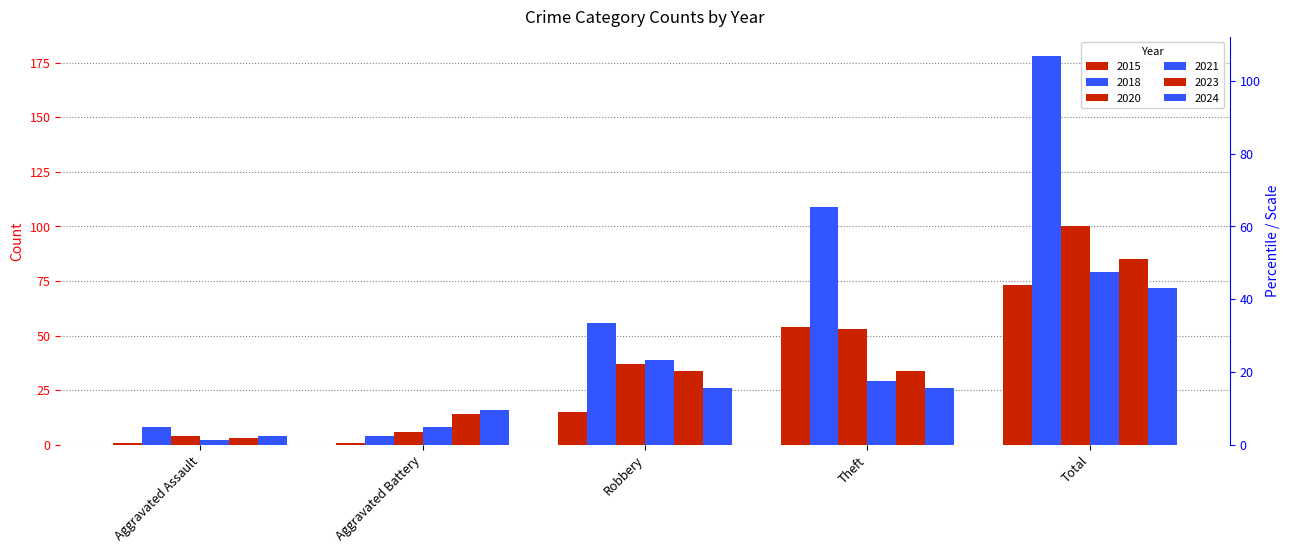

What are all the series names shown in the legend?

2015, 2018, 2020, 2021, 2023, 2024